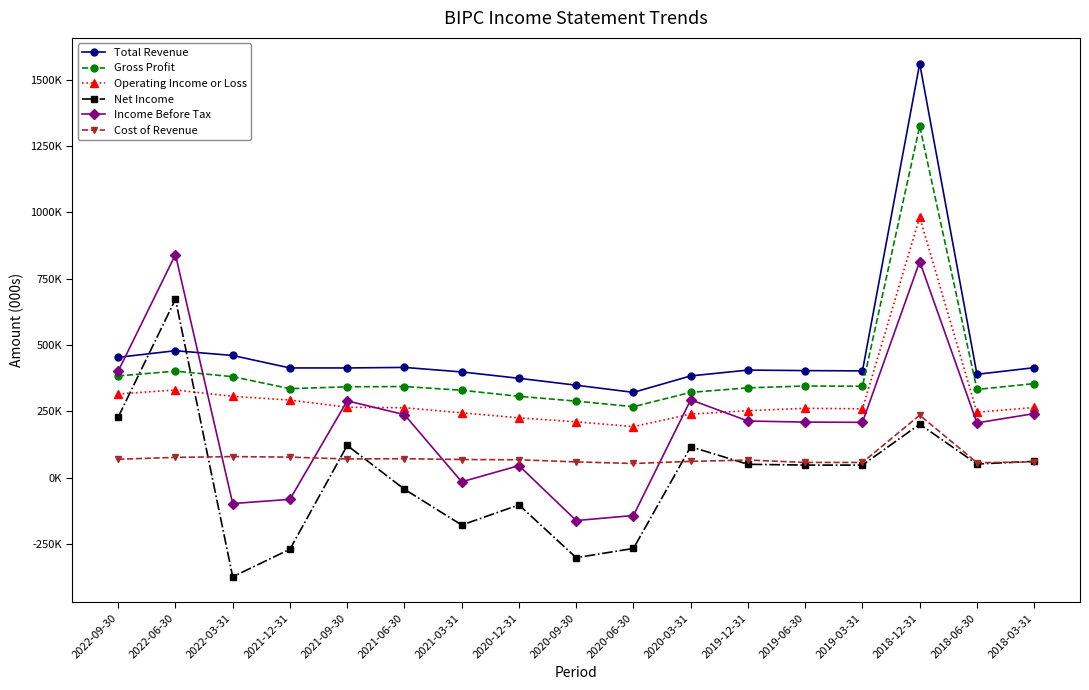

How many distinct data groups are displayed?

6